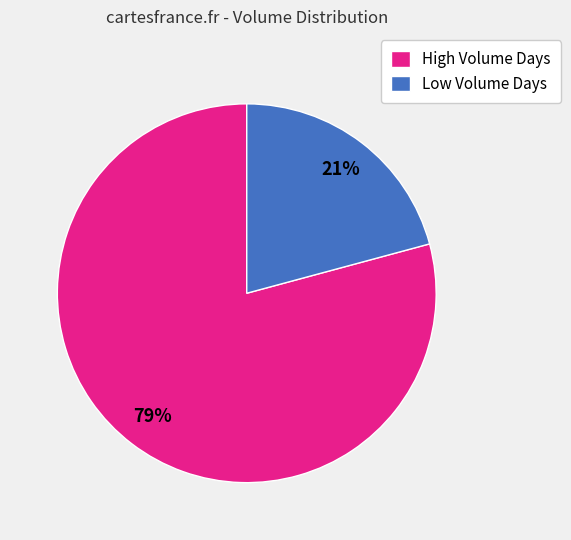

True or false: Low Volume Days accounts for 21% of the total.

True